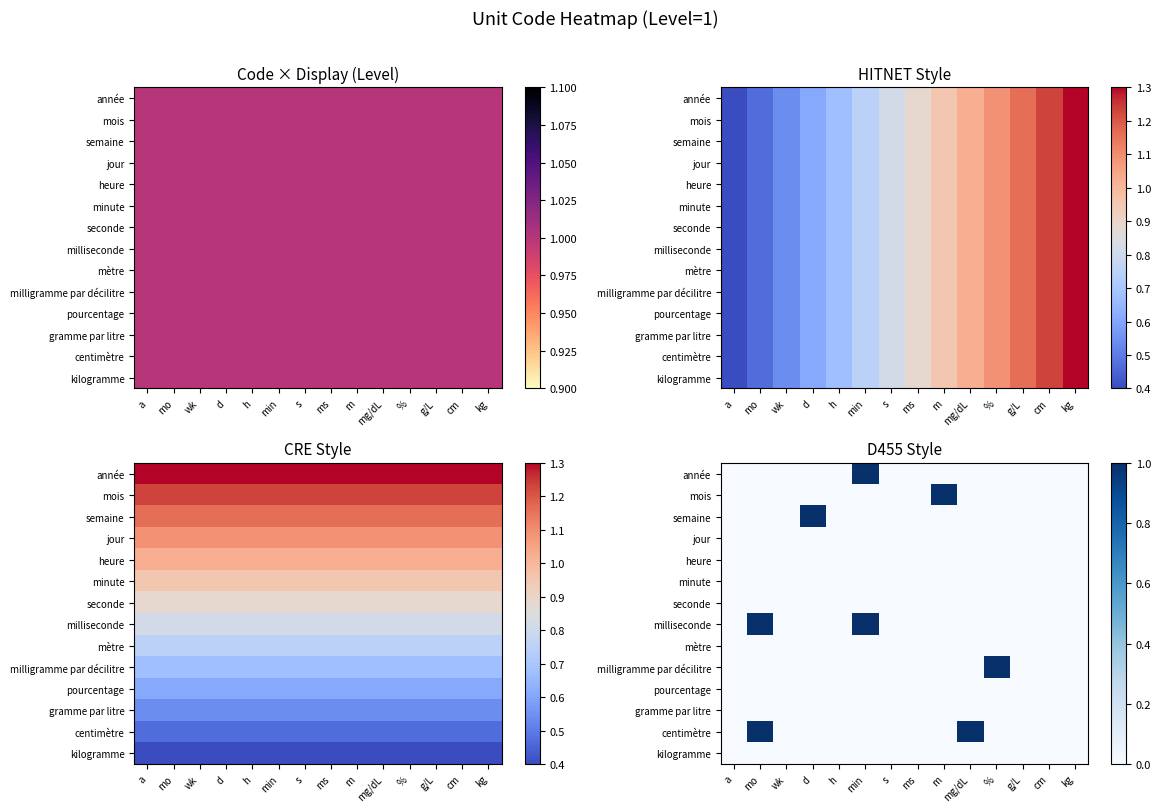

List the labels in order of jour value, smallest first.

a, mo, wk, d, h, min, s, ms, m, mg/dL, %, g/L, cm, kg